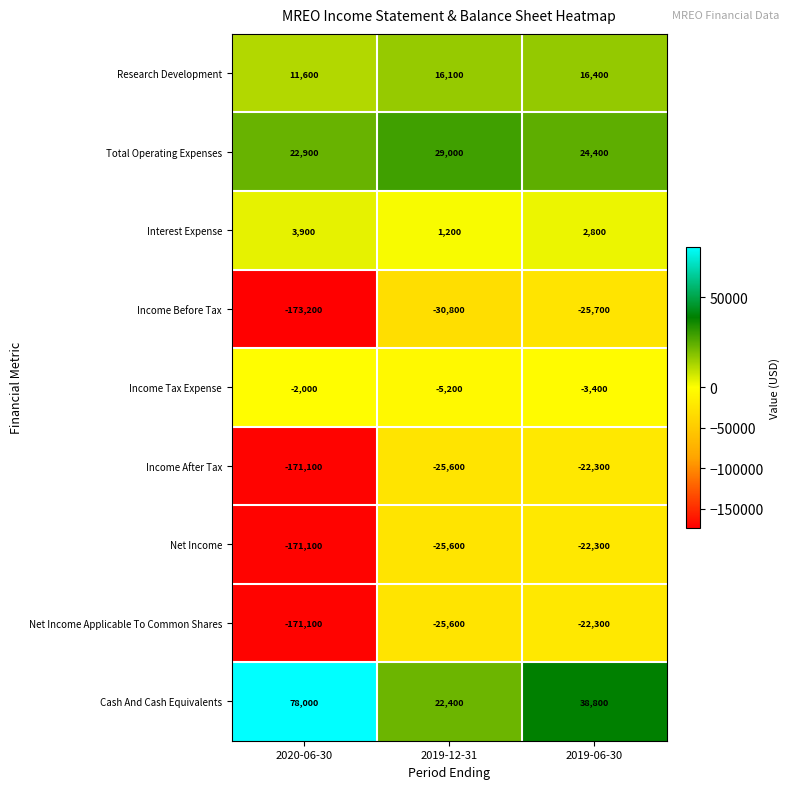

What is the average value of the Cash And Cash Equivalents series?

46400